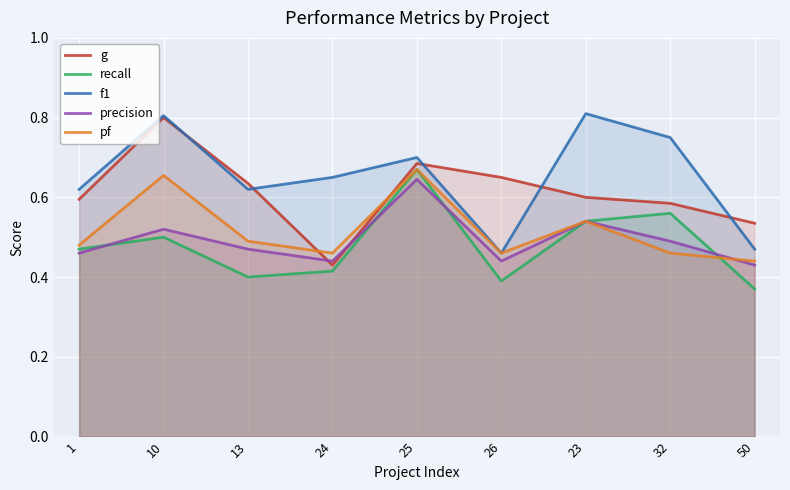

At how many categories does at least one series exceed 0?

9